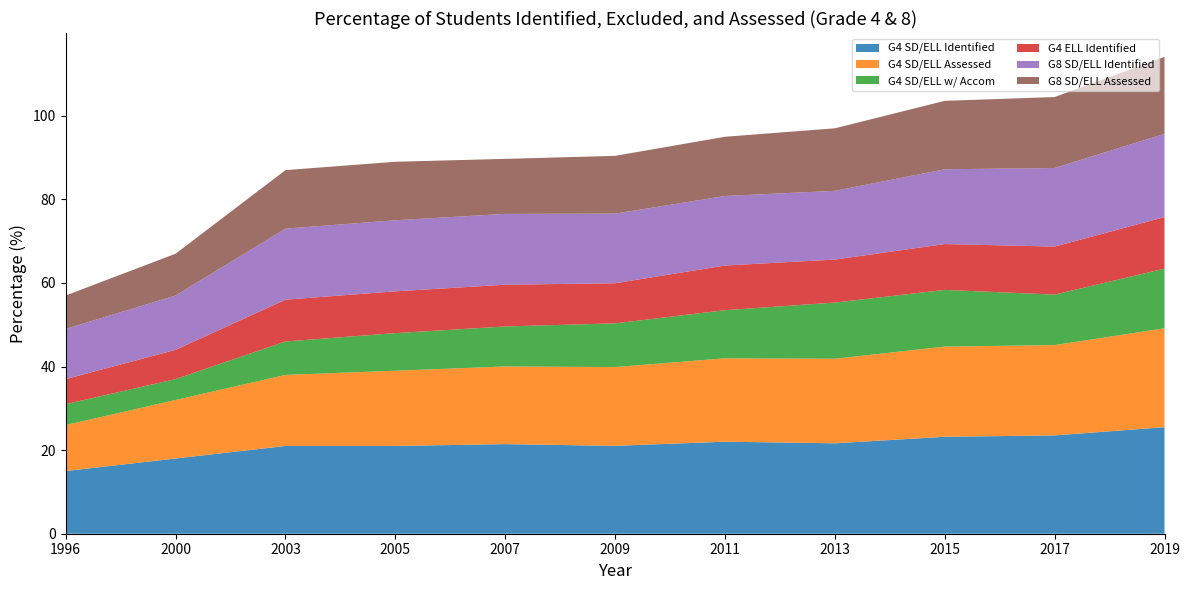

Reading left to right, extract all data points from this chart.

G4 SD/ELL Identified: 15.0	18.0	21.0	21.0	21.4	21.0	22.0	21.6	23.2	23.5	25.5
G4 SD/ELL Assessed: 11.0	14.0	17.0	18.0	18.6	18.8	20.0	20.2	21.6	21.6	23.7
G4 SD/ELL w/ Accom: 5.0	5.0	8.0	9.0	9.6	10.5	11.5	13.4	13.6	12.1	14.3
G4 ELL Identified: 6.0	7.0	10.0	10.0	10.0	9.6	10.7	10.3	11.0	11.5	12.3
G8 SD/ELL Identified: 12.0	13.0	17.0	17.0	16.9	16.7	16.6	16.4	17.9	18.8	19.9
G8 SD/ELL Assessed: 8.0	10.0	14.0	14.0	13.2	13.8	14.2	15.0	16.4	17.0	18.4